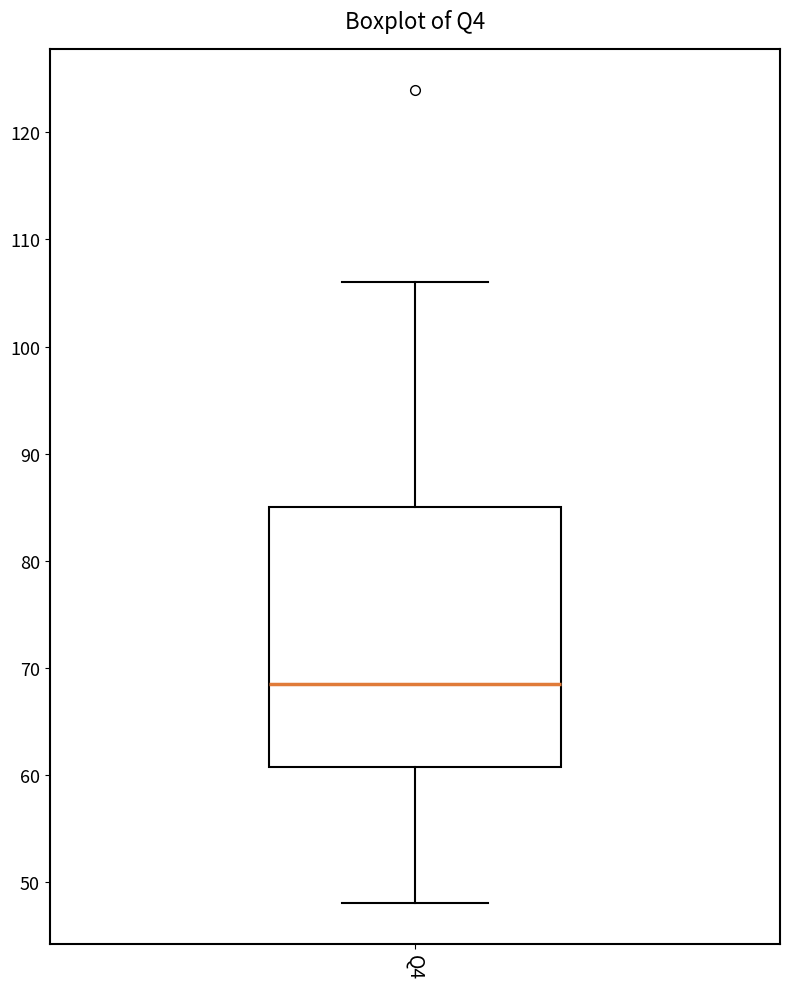

Read this box plot against the y-axis: the position of the median line, the range covered by the box, and the ends of both whiskers. The values are not printed on the chart, so give them approximately, as read against the axis.

median 69, box 61 to 85, whiskers 48 to 106